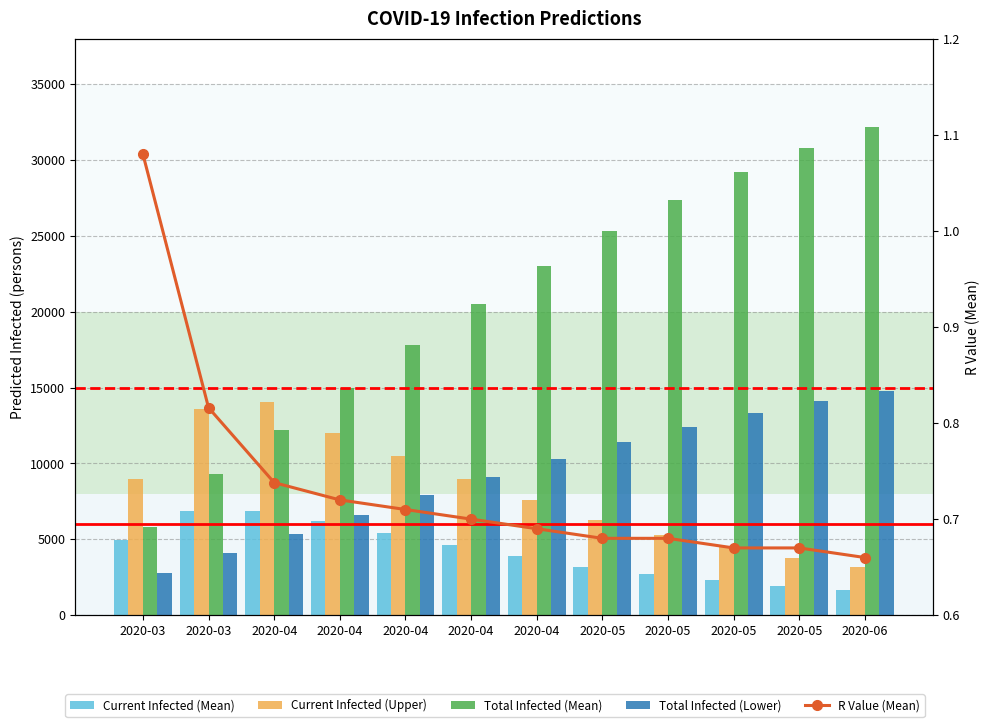

What is the value of the Current Infected (Mean) bar at the 3rd from the left?

6882.0